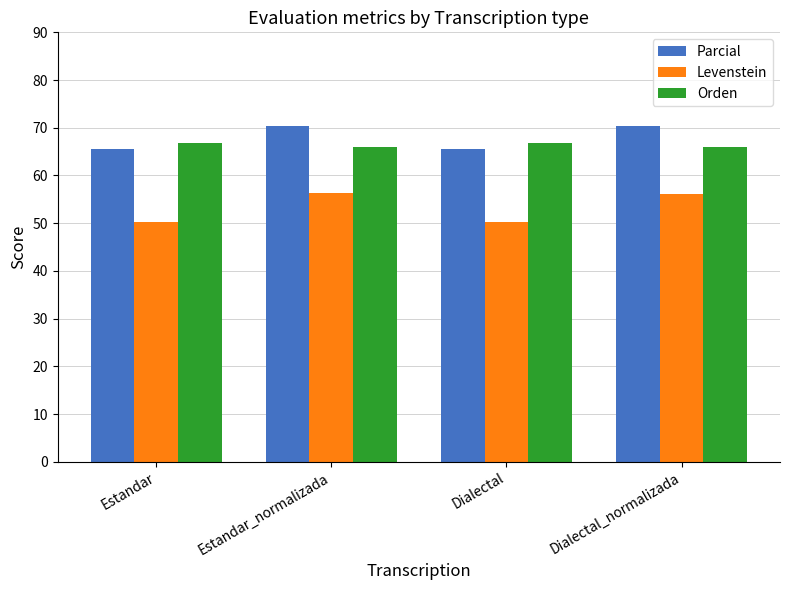

Which series has the largest total across all categories?

Parcial